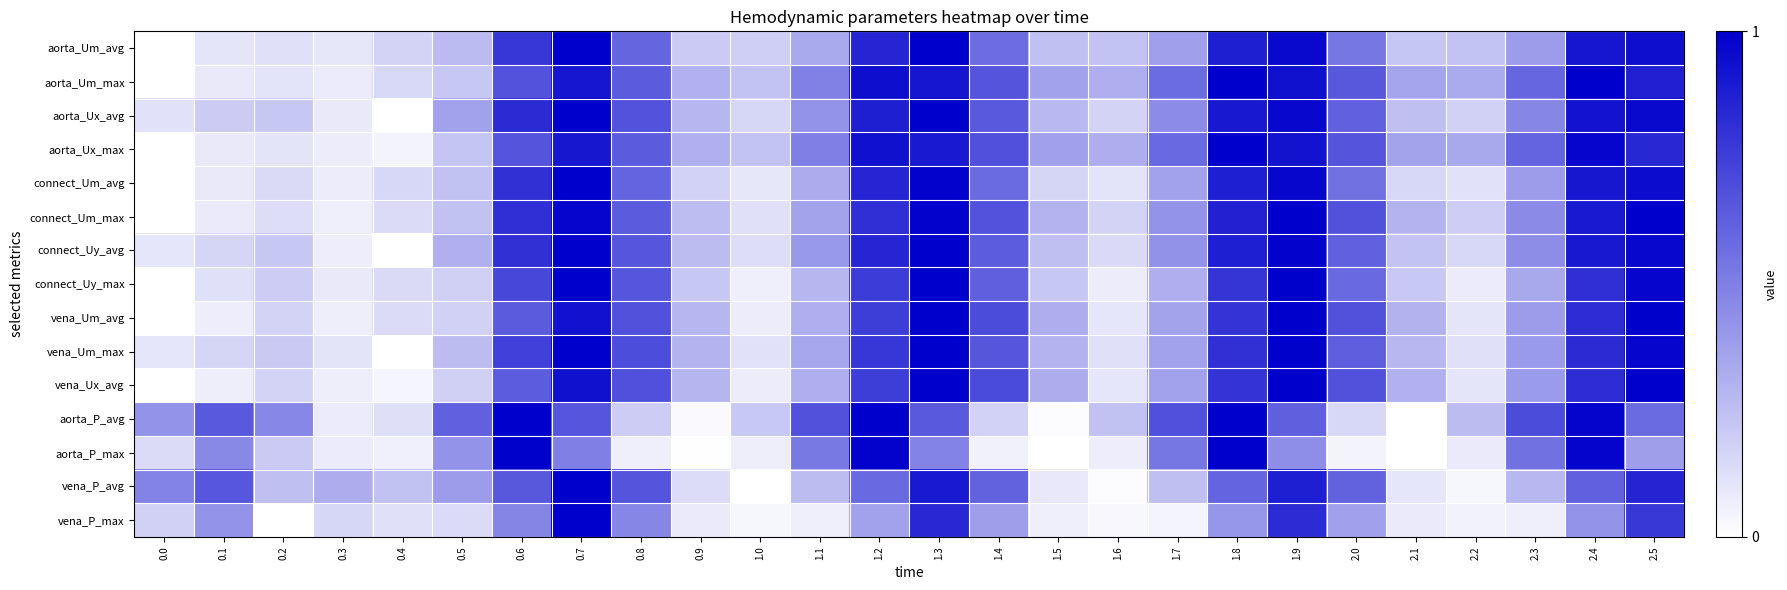

Reading left to right, extract all data points from this chart.

aorta_Um_avg: 0.0=0.0	0.1=0.1	0.2=0.1	0.3=0.1	0.4=0.2	0.5=0.3	0.6=0.8	0.7=1.0	0.8=0.6	0.9=0.2	1.0=0.2	1.1=0.3	1.2=0.9	1.3=1.0	1.4=0.6	1.5=0.2	1.6=0.2	1.7=0.4	1.8=0.9	1.9=1.0	2.0=0.5	2.1=0.2	2.2=0.2	2.3=0.4	2.4=0.9	2.5=0.9
aorta_Um_max: 0.0=0.0	0.1=0.1	0.2=0.1	0.3=0.1	0.4=0.2	0.5=0.2	0.6=0.7	0.7=0.9	0.8=0.6	0.9=0.3	1.0=0.2	1.1=0.5	1.2=0.9	1.3=0.9	1.4=0.7	1.5=0.4	1.6=0.3	1.7=0.6	1.8=1.0	1.9=0.9	2.0=0.7	2.1=0.4	2.2=0.3	2.3=0.6	2.4=1.0	2.5=0.9
aorta_Ux_avg: 0.0=0.1	0.1=0.2	0.2=0.2	0.3=0.1	0.4=0.0	0.5=0.4	0.6=0.8	0.7=1.0	0.8=0.7	0.9=0.3	1.0=0.2	1.1=0.4	1.2=0.9	1.3=1.0	1.4=0.7	1.5=0.3	1.6=0.2	1.7=0.5	1.8=0.9	1.9=1.0	2.0=0.6	2.1=0.3	2.2=0.2	2.3=0.5	2.4=0.9	2.5=1.0
aorta_Ux_max: 0.0=0.0	0.1=0.1	0.2=0.1	0.3=0.1	0.4=0.0	0.5=0.2	0.6=0.7	0.7=0.9	0.8=0.6	0.9=0.3	1.0=0.2	1.1=0.5	1.2=0.9	1.3=0.9	1.4=0.7	1.5=0.4	1.6=0.3	1.7=0.6	1.8=1.0	1.9=0.9	2.0=0.7	2.1=0.4	2.2=0.3	2.3=0.6	2.4=1.0	2.5=0.8
connect_Um_avg: 0.0=0.0	0.1=0.1	0.2=0.1	0.3=0.1	0.4=0.2	0.5=0.2	0.6=0.8	0.7=1.0	0.8=0.6	0.9=0.2	1.0=0.1	1.1=0.3	1.2=0.9	1.3=1.0	1.4=0.6	1.5=0.2	1.6=0.1	1.7=0.4	1.8=0.9	1.9=1.0	2.0=0.6	2.1=0.2	2.2=0.1	2.3=0.4	2.4=0.9	2.5=1.0
connect_Um_max: 0.0=0.0	0.1=0.1	0.2=0.1	0.3=0.1	0.4=0.1	0.5=0.2	0.6=0.8	0.7=1.0	0.8=0.6	0.9=0.3	1.0=0.1	1.1=0.4	1.2=0.8	1.3=1.0	1.4=0.7	1.5=0.3	1.6=0.2	1.7=0.4	1.8=0.9	1.9=1.0	2.0=0.7	2.1=0.3	2.2=0.2	2.3=0.5	2.4=0.9	2.5=1.0
connect_Uy_avg: 0.0=0.1	0.1=0.2	0.2=0.2	0.3=0.1	0.4=0.0	0.5=0.3	0.6=0.8	0.7=1.0	0.8=0.7	0.9=0.3	1.0=0.1	1.1=0.4	1.2=0.9	1.3=1.0	1.4=0.6	1.5=0.3	1.6=0.1	1.7=0.4	1.8=0.9	1.9=1.0	2.0=0.6	2.1=0.2	2.2=0.2	2.3=0.4	2.4=0.9	2.5=1.0
connect_Uy_max: 0.0=0.0	0.1=0.1	0.2=0.2	0.3=0.1	0.4=0.1	0.5=0.2	0.6=0.7	0.7=1.0	0.8=0.7	0.9=0.2	1.0=0.1	1.1=0.3	1.2=0.8	1.3=1.0	1.4=0.6	1.5=0.2	1.6=0.1	1.7=0.3	1.8=0.8	1.9=1.0	2.0=0.6	2.1=0.2	2.2=0.1	2.3=0.3	2.4=0.8	2.5=1.0
vena_Um_avg: 0.0=0.0	0.1=0.1	0.2=0.2	0.3=0.1	0.4=0.1	0.5=0.2	0.6=0.6	0.7=0.9	0.8=0.7	0.9=0.3	1.0=0.1	1.1=0.3	1.2=0.8	1.3=1.0	1.4=0.7	1.5=0.3	1.6=0.1	1.7=0.4	1.8=0.8	1.9=1.0	2.0=0.7	2.1=0.3	2.2=0.1	2.3=0.4	2.4=0.8	2.5=1.0
vena_Um_max: 0.0=0.1	0.1=0.2	0.2=0.2	0.3=0.1	0.4=0.0	0.5=0.3	0.6=0.7	0.7=1.0	0.8=0.7	0.9=0.3	1.0=0.1	1.1=0.3	1.2=0.8	1.3=1.0	1.4=0.7	1.5=0.3	1.6=0.1	1.7=0.4	1.8=0.8	1.9=1.0	2.0=0.6	2.1=0.3	2.2=0.1	2.3=0.4	2.4=0.8	2.5=1.0
vena_Ux_avg: 0.0=0.0	0.1=0.1	0.2=0.2	0.3=0.1	0.4=0.0	0.5=0.2	0.6=0.6	0.7=0.9	0.8=0.7	0.9=0.3	1.0=0.1	1.1=0.3	1.2=0.8	1.3=1.0	1.4=0.7	1.5=0.3	1.6=0.1	1.7=0.4	1.8=0.8	1.9=1.0	2.0=0.7	2.1=0.3	2.2=0.1	2.3=0.4	2.4=0.8	2.5=1.0
aorta_P_avg: 0.0=0.4	0.1=0.6	0.2=0.5	0.3=0.1	0.4=0.1	0.5=0.6	0.6=1.0	0.7=0.7	0.8=0.2	0.9=0.0	1.0=0.2	1.1=0.7	1.2=1.0	1.3=0.7	1.4=0.2	1.5=0.0	1.6=0.2	1.7=0.7	1.8=1.0	1.9=0.6	2.0=0.2	2.1=0.0	2.2=0.3	2.3=0.7	2.4=1.0	2.5=0.6
aorta_P_max: 0.0=0.1	0.1=0.5	0.2=0.2	0.3=0.1	0.4=0.1	0.5=0.4	0.6=1.0	0.7=0.5	0.8=0.1	0.9=0.0	1.0=0.1	1.1=0.5	1.2=1.0	1.3=0.5	1.4=0.1	1.5=0.0	1.6=0.1	1.7=0.5	1.8=1.0	1.9=0.4	2.0=0.0	2.1=0.0	2.2=0.1	2.3=0.6	2.4=1.0	2.5=0.4
vena_P_avg: 0.0=0.5	0.1=0.7	0.2=0.3	0.3=0.3	0.4=0.2	0.5=0.4	0.6=0.7	0.7=1.0	0.8=0.7	0.9=0.1	1.0=0.0	1.1=0.3	1.2=0.6	1.3=0.9	1.4=0.6	1.5=0.1	1.6=0.0	1.7=0.3	1.8=0.6	1.9=0.9	2.0=0.6	2.1=0.1	2.2=0.0	2.3=0.3	2.4=0.6	2.5=0.9
vena_P_max: 0.0=0.2	0.1=0.4	0.2=0.0	0.3=0.2	0.4=0.1	0.5=0.1	0.6=0.5	0.7=1.0	0.8=0.5	0.9=0.1	1.0=0.0	1.1=0.1	1.2=0.4	1.3=0.8	1.4=0.4	1.5=0.1	1.6=0.0	1.7=0.0	1.8=0.4	1.9=0.8	2.0=0.4	2.1=0.1	2.2=0.1	2.3=0.1	2.4=0.4	2.5=0.8